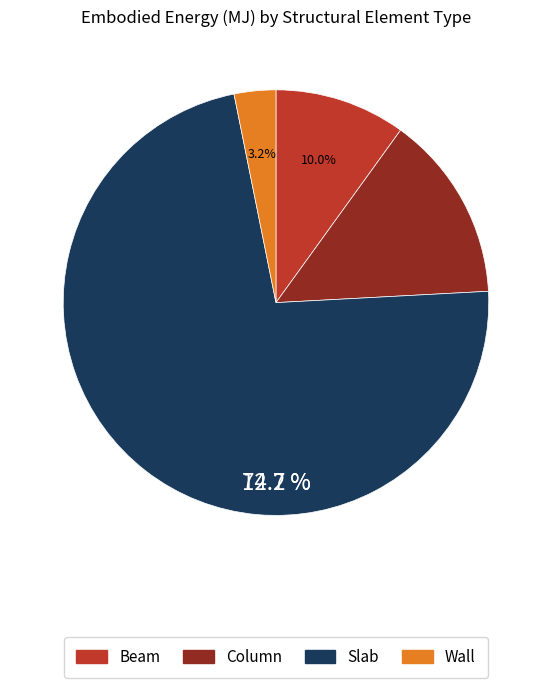

Combined, what portion of the pie is Slab and Column?

86.9%